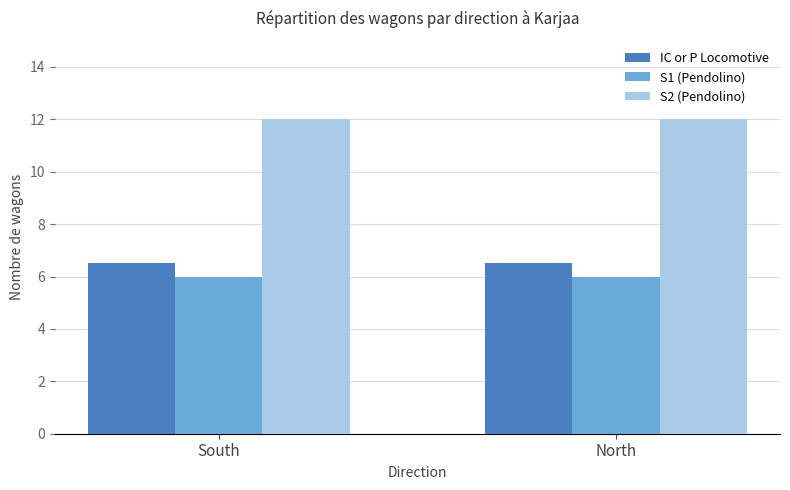

What is the total value across all series at South?

24.5